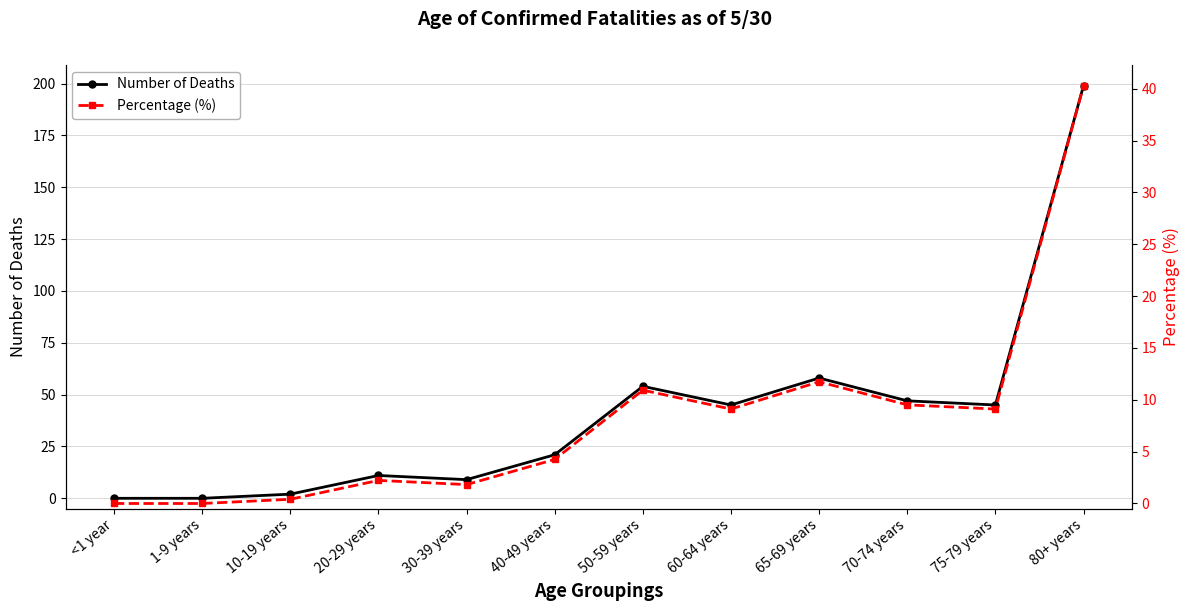

What is the difference between the maximum and minimum values in the Number of Deaths series?

199